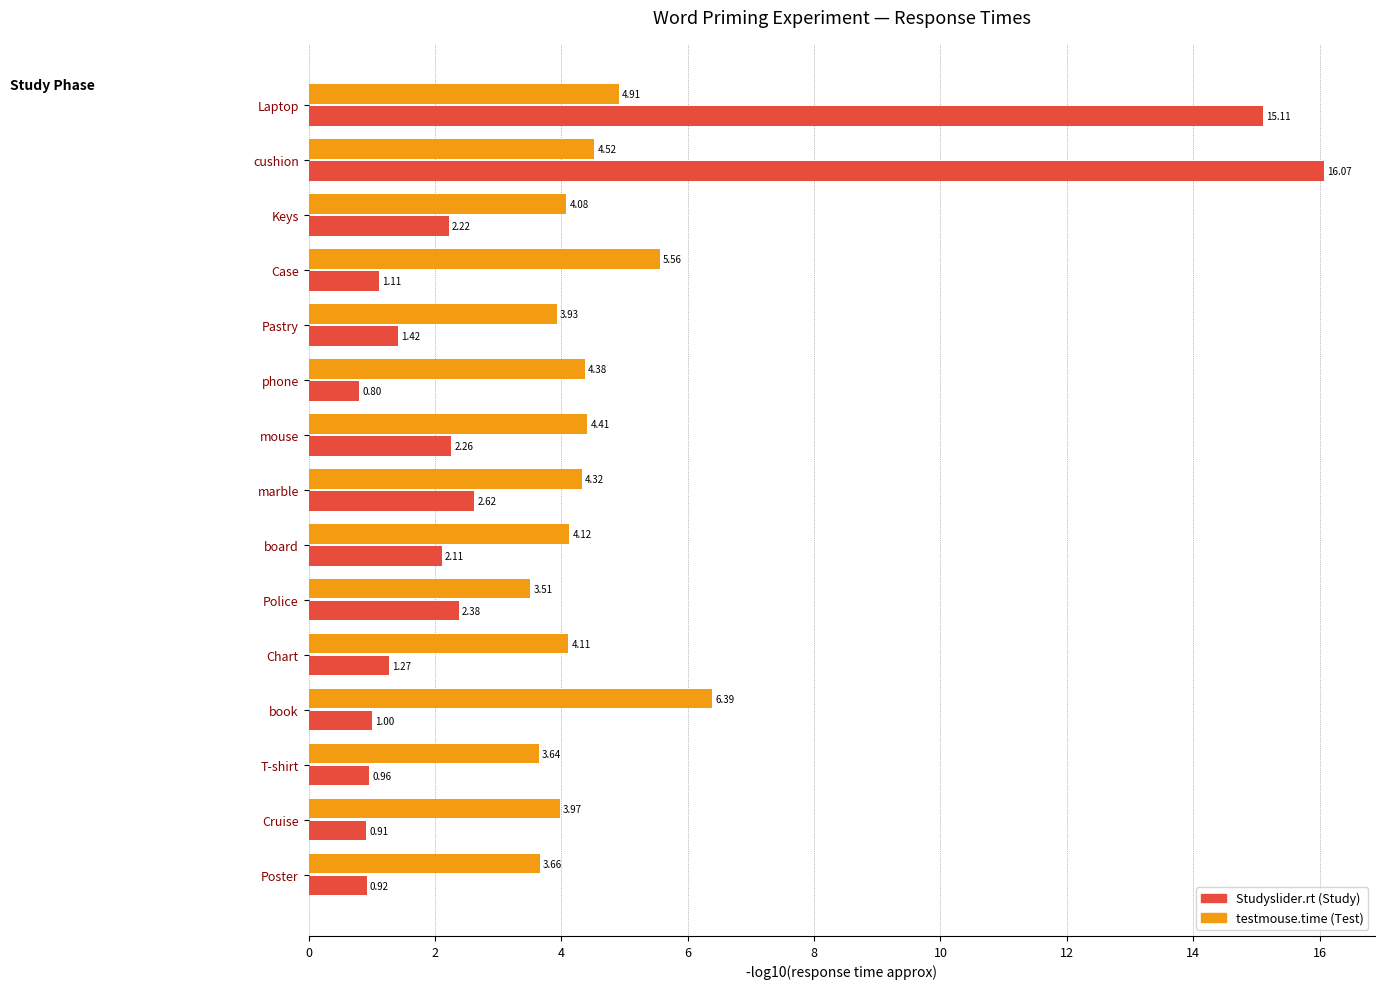

What is the difference between the highest and lowest values at marble?

1.7